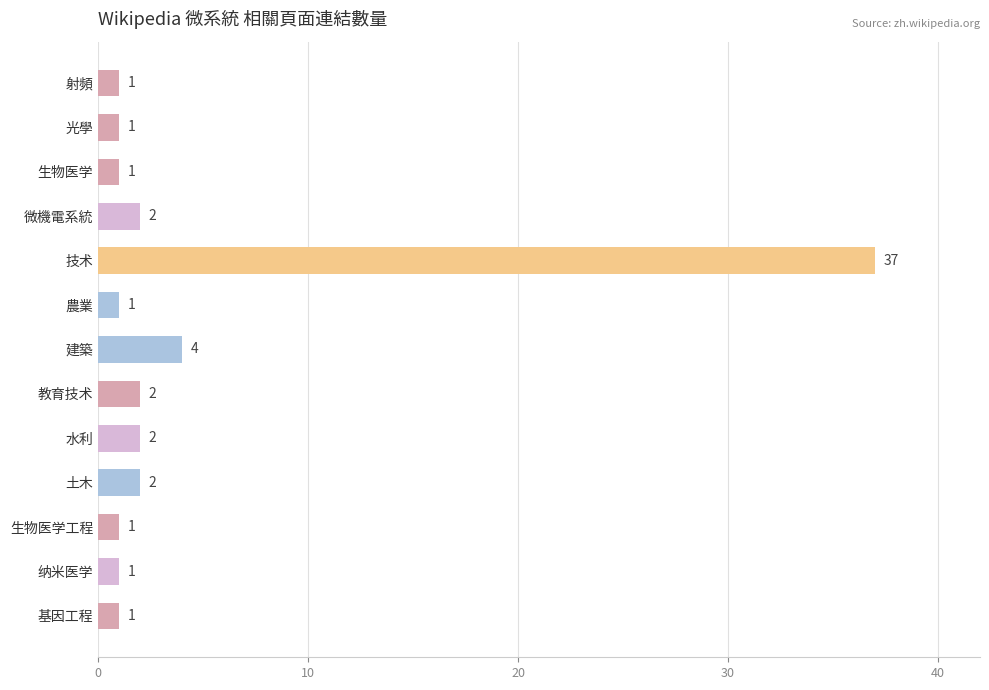

How many bars are there in total?

13